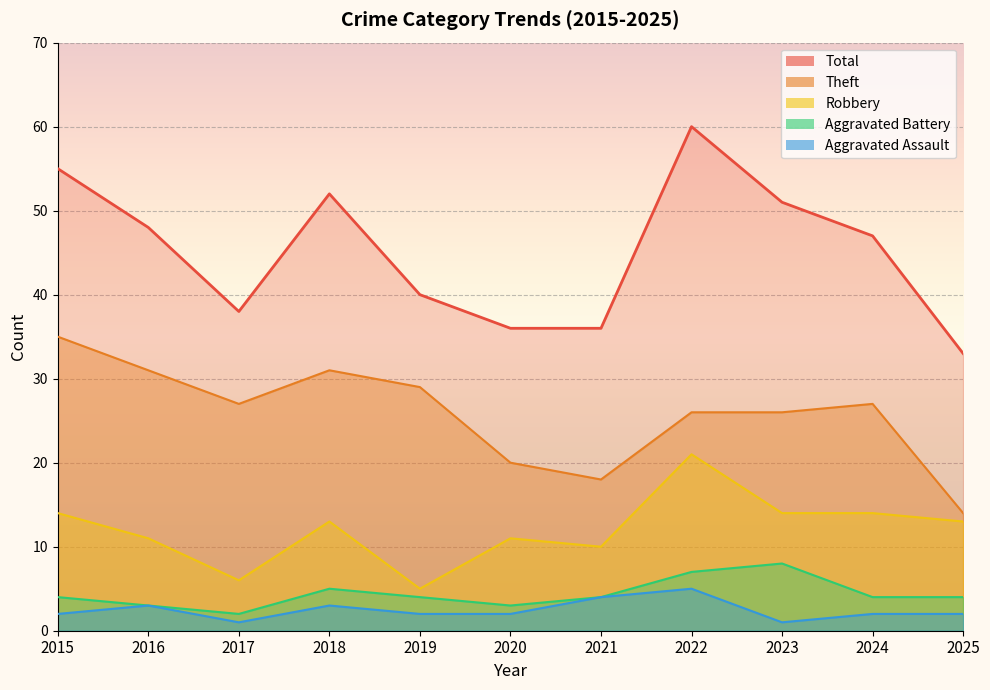

Which category has the lowest value in the Total series?

2025